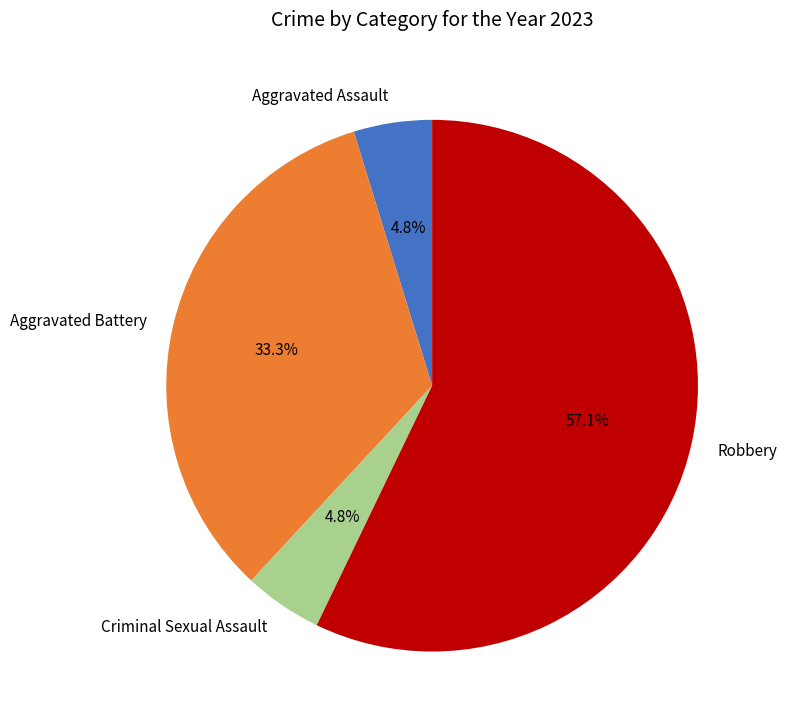

What is the ratio of the value at Aggravated Assault to the value at Aggravated Battery?

0.1